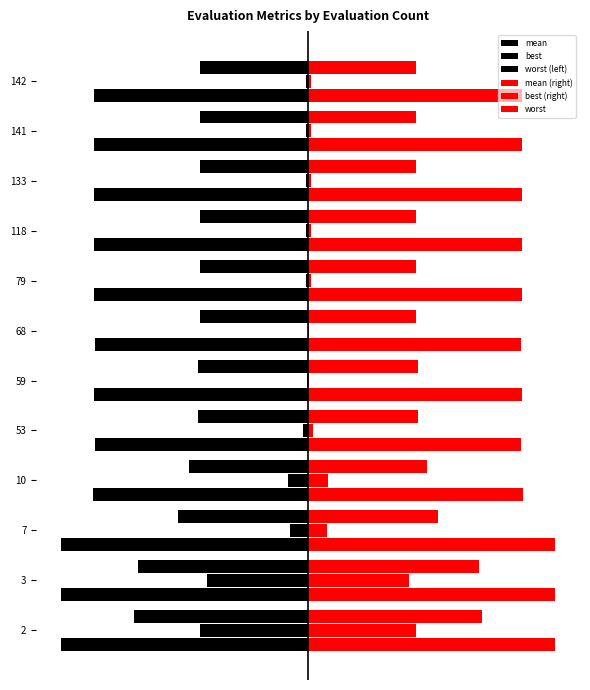

At how many categories does at least one series exceed -3?

12